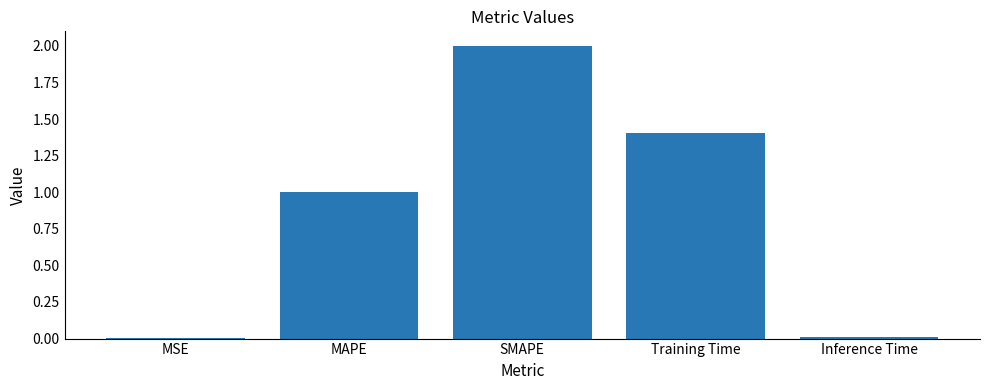

Is it true that the value at SMAPE is 2.0?

True